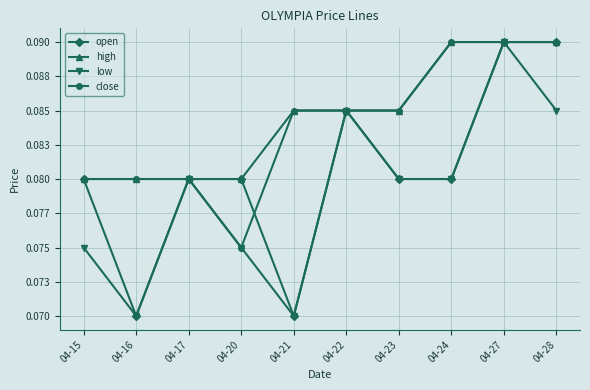

The value of high at 04-23 is 0.1. True or false?

True